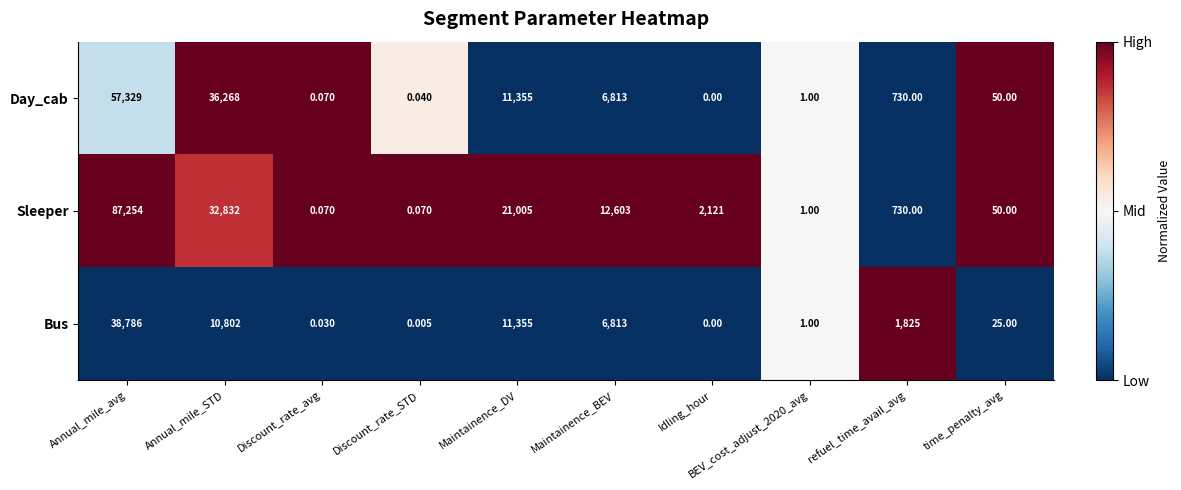

Which series has the largest range (max minus min)?

Sleeper